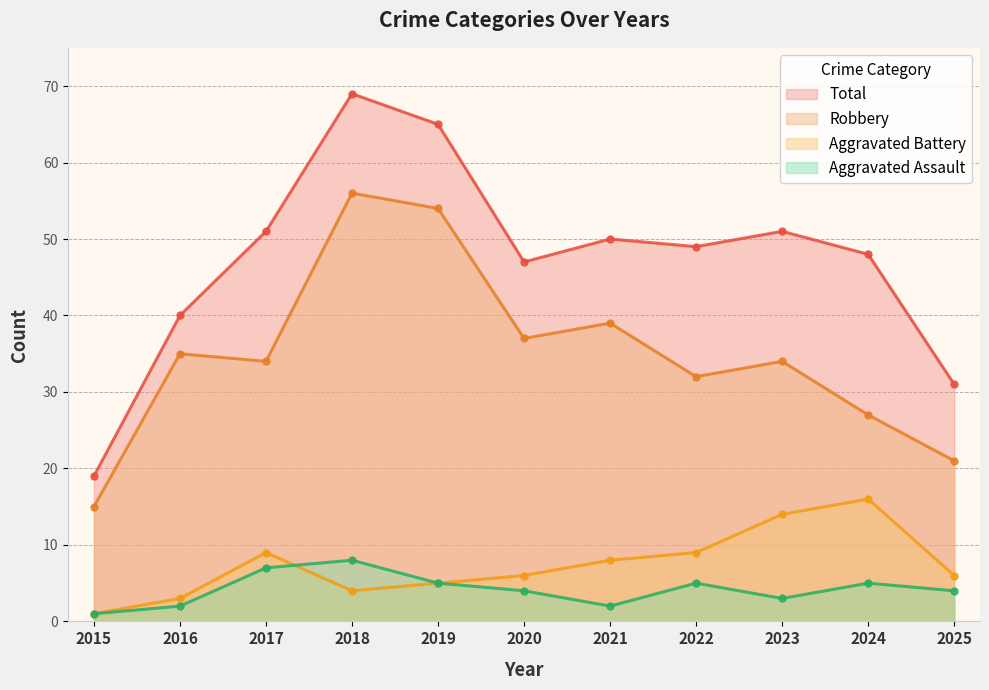

What is the minimum value for Robbery?

15